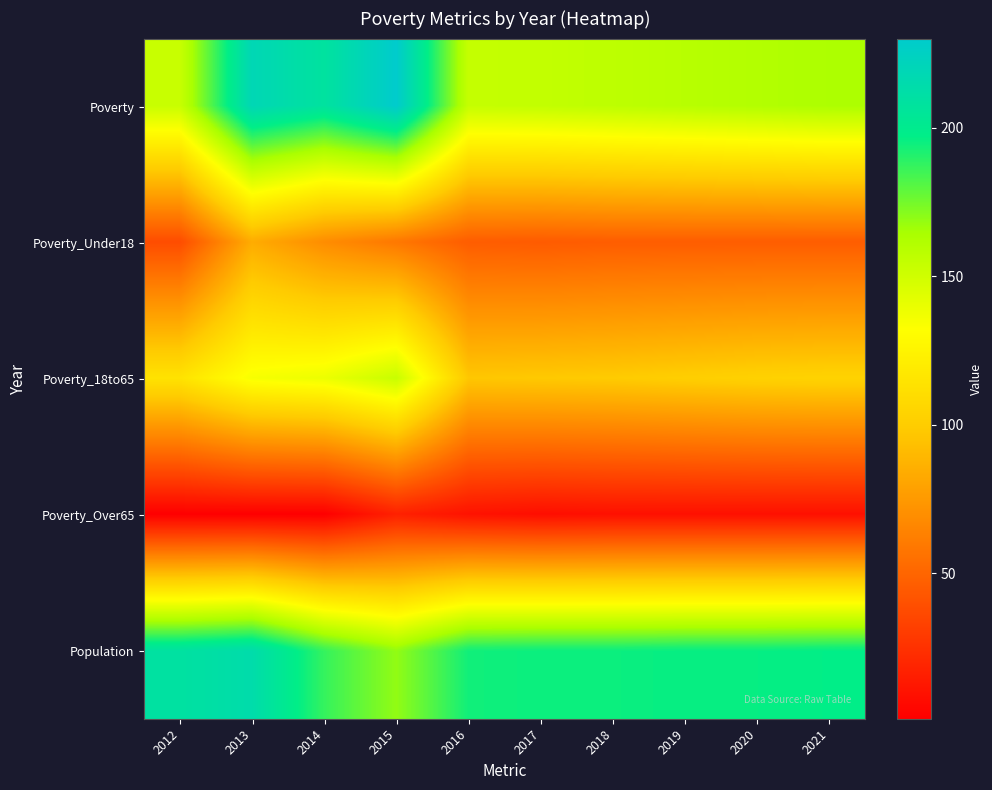

Which series changed the most between 2018 and 2020?

Poverty